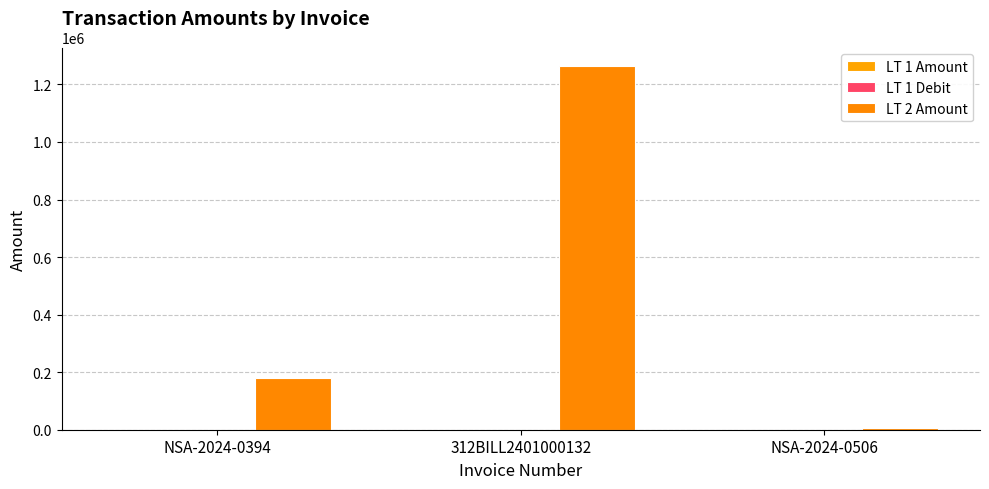

Between 312BILL2401000132 and NSA-2024-0394, which is larger?

312BILL2401000132